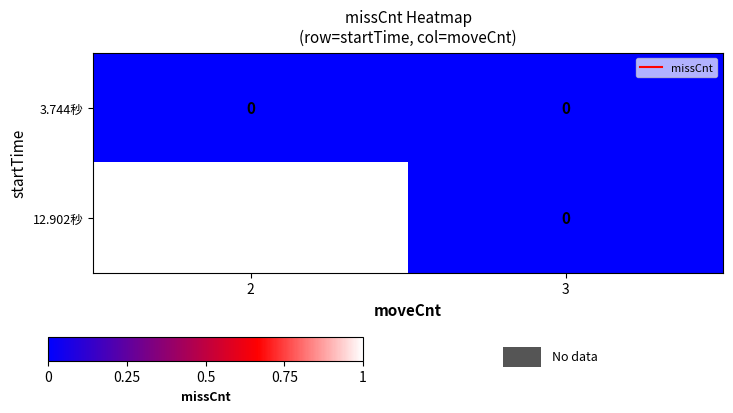

True or false: 12.902秒 has a value of 0 at 3.

True